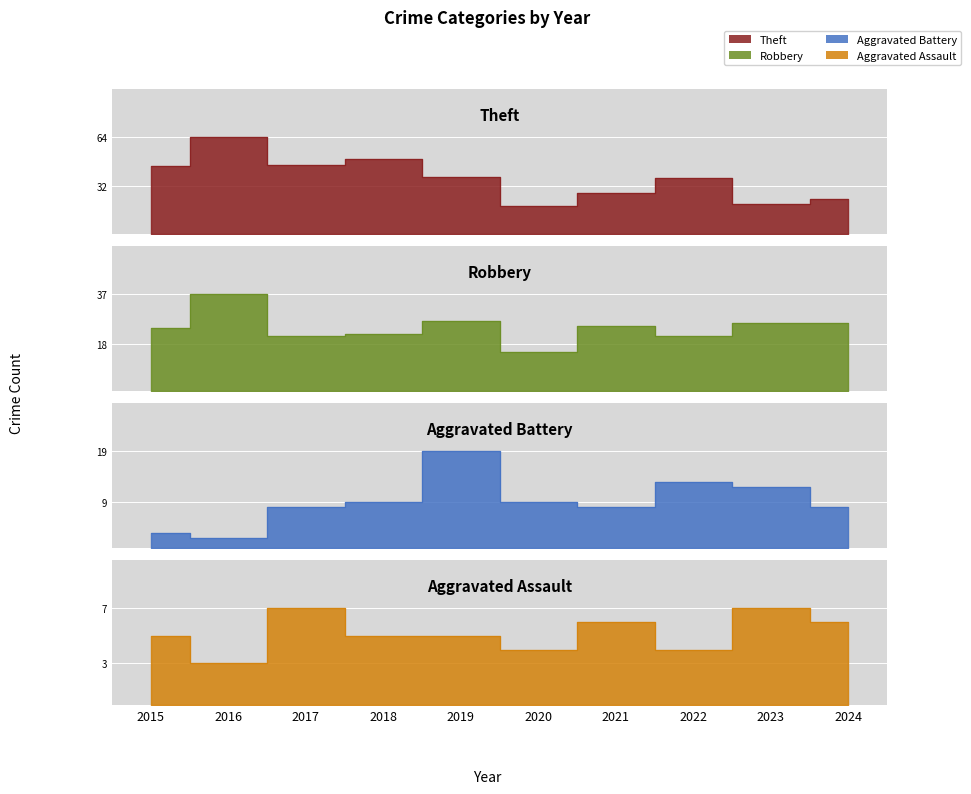

At which category does the chart reach its minimum across all series?

2016